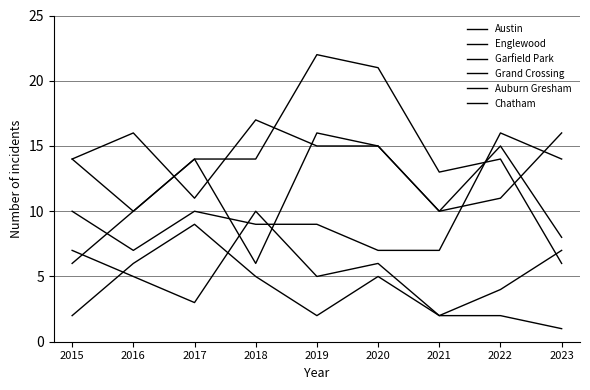

True or false: Austin and Auburn Gresham cross at least once.

False